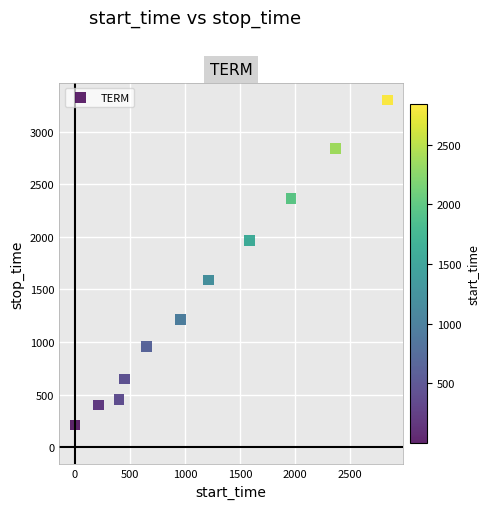

What is the range of Y values (max minus min)?

3091